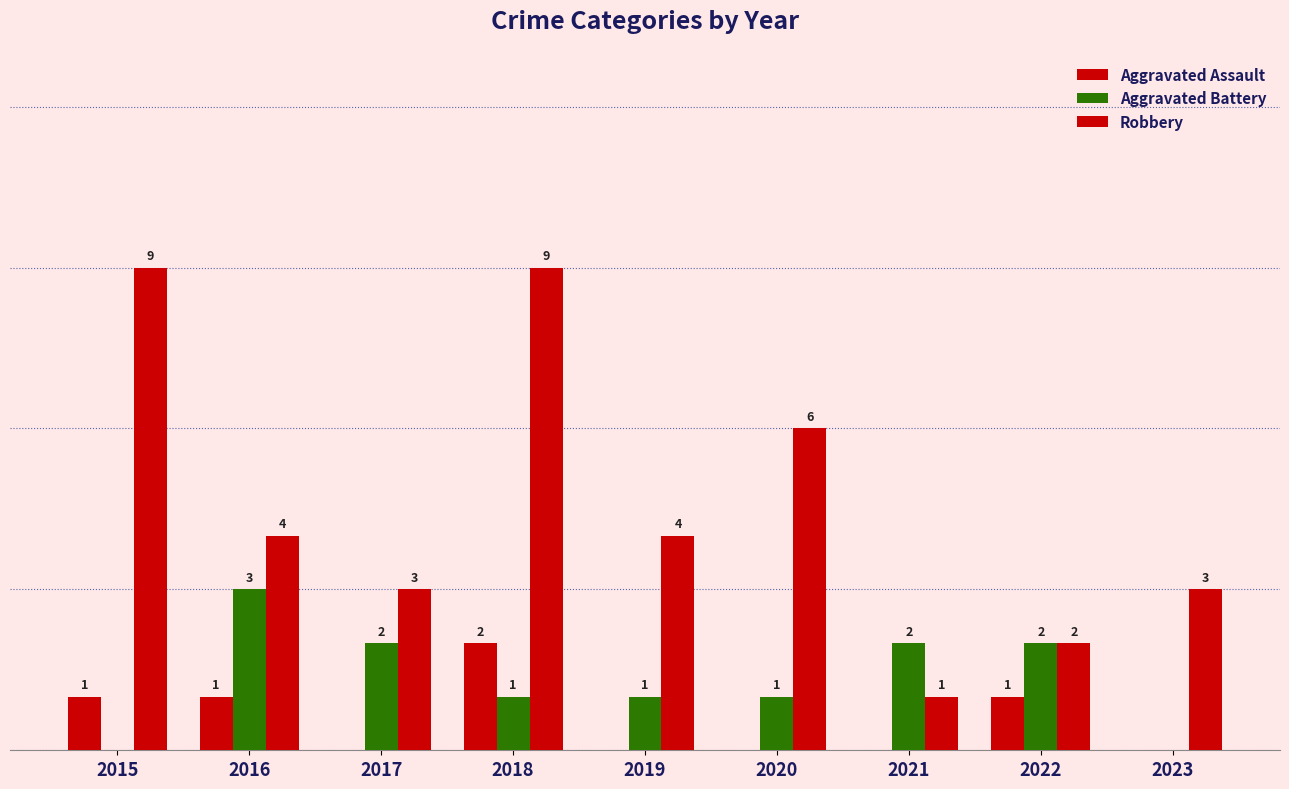

List the series in order of their overall mean, highest first.

Robbery, Aggravated Battery, Aggravated Assault